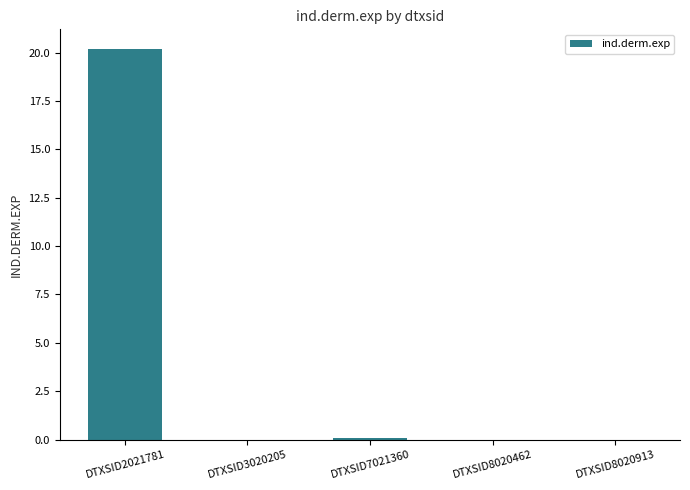

Which label corresponds to the largest value in the chart?

DTXSID2021781